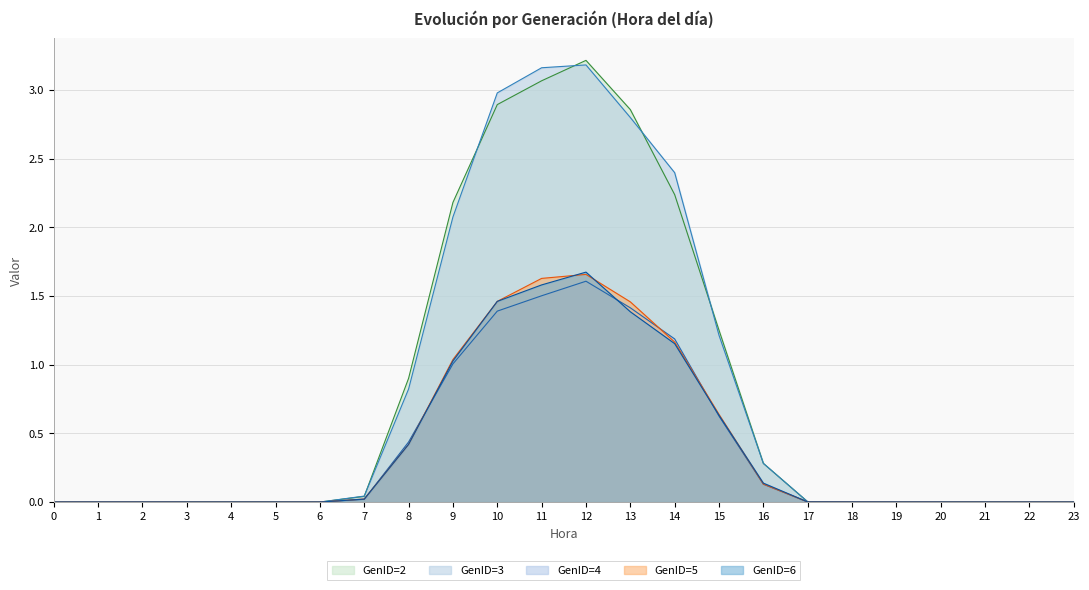

Reading left to right, list all the values displayed in this chart.

GenID=2: 0.0	0.0	0.0	0.0	0.0	0.0	0.0	0.0	0.9	2.2	2.9	3.1	3.2	2.9	2.2	1.3	0.3	0.0	0.0	0.0	0.0	0.0	0.0	0.0
GenID=3: 0.0	0.0	0.0	0.0	0.0	0.0	0.0	0.0	0.8	2.1	3.0	3.2	3.2	2.8	2.4	1.2	0.3	0.0	0.0	0.0	0.0	0.0	0.0	0.0
GenID=4: 0.0	0.0	0.0	0.0	0.0	0.0	0.0	0.0	0.4	1.0	1.4	1.5	1.6	1.4	1.2	0.6	0.1	0.0	0.0	0.0	0.0	0.0	0.0	0.0
GenID=5: 0.0	0.0	0.0	0.0	0.0	0.0	0.0	0.0	0.4	1.0	1.5	1.6	1.7	1.5	1.2	0.6	0.1	0.0	0.0	0.0	0.0	0.0	0.0	0.0
GenID=6: 0.0	0.0	0.0	0.0	0.0	0.0	0.0	0.0	0.4	1.0	1.5	1.6	1.7	1.4	1.2	0.6	0.1	0.0	0.0	0.0	0.0	0.0	0.0	0.0